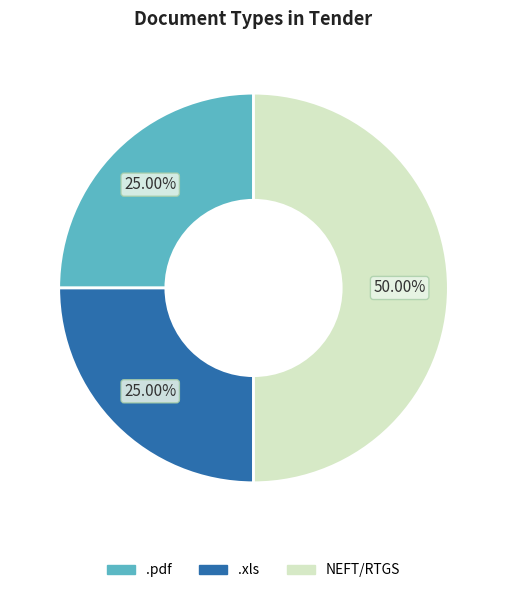

Is it true that .xls is 33% of the pie?

False